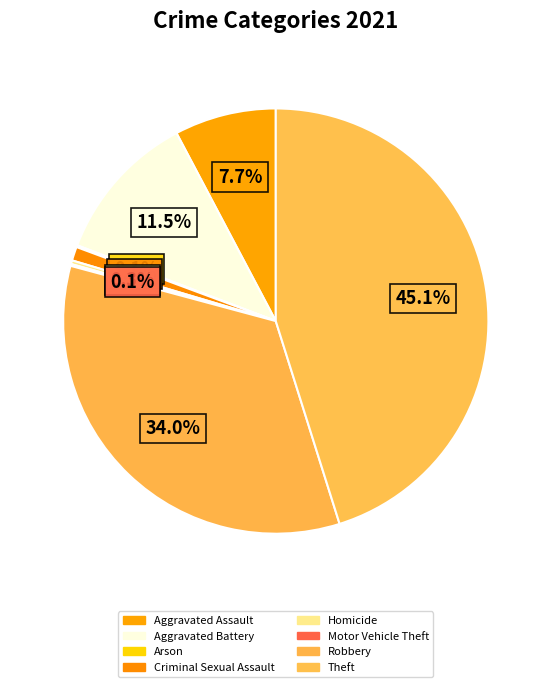

Is it true that Theft is 52% of the pie?

False